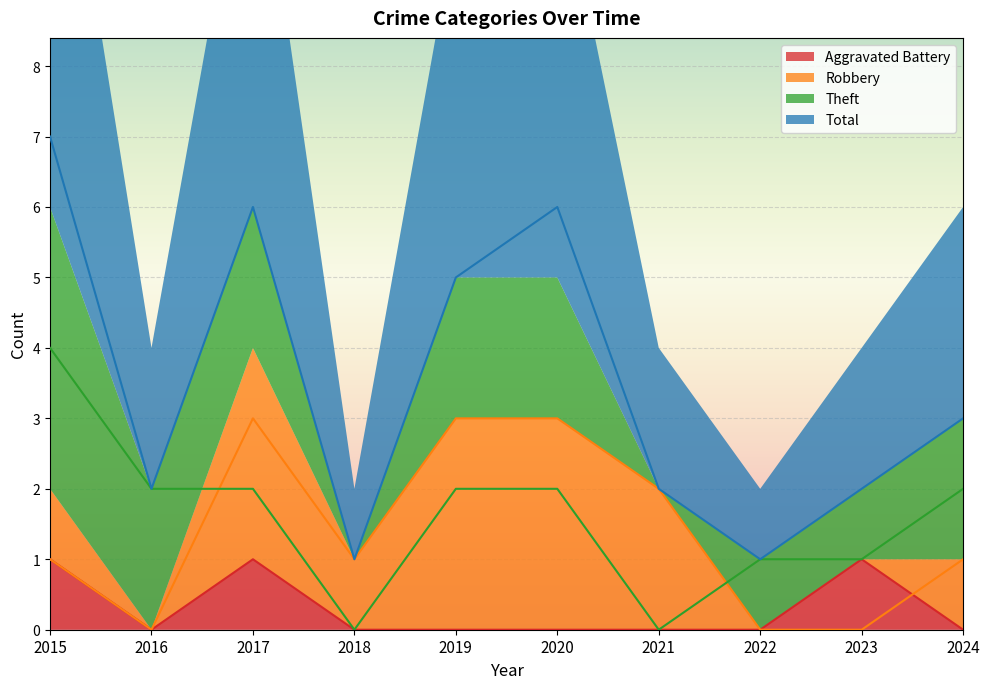

Reading left to right, extract all data points from this chart.

Aggravated Battery: 2015=1	2016=0	2017=1	2018=0	2019=0	2020=0	2021=0	2022=0	2023=1	2024=0
Robbery: 2015=1	2016=0	2017=3	2018=1	2019=3	2020=3	2021=2	2022=0	2023=0	2024=1
Theft: 2015=4	2016=2	2017=2	2018=0	2019=2	2020=2	2021=0	2022=1	2023=1	2024=2
Total: 2015=7	2016=2	2017=6	2018=1	2019=5	2020=6	2021=2	2022=1	2023=2	2024=3